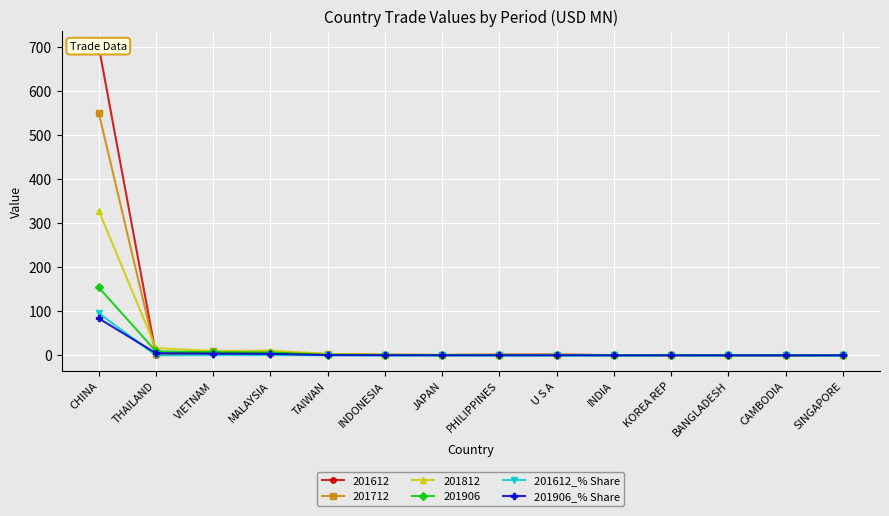

The 201612_% Share series shows 0.4 at THAILAND. True or false?

False